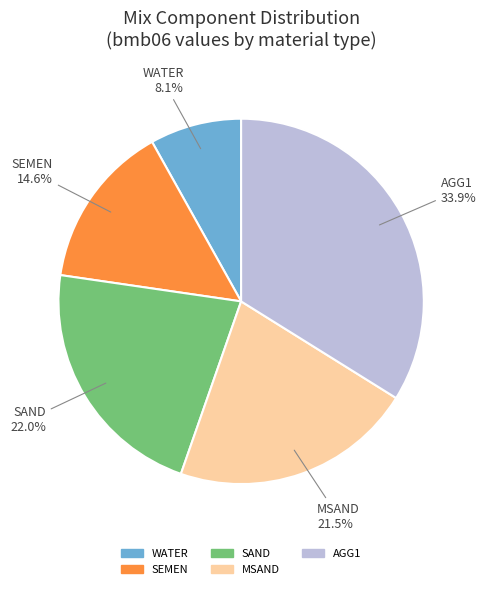

Approximately how many times larger is the value at AGG1 compared to WATER?

4.2